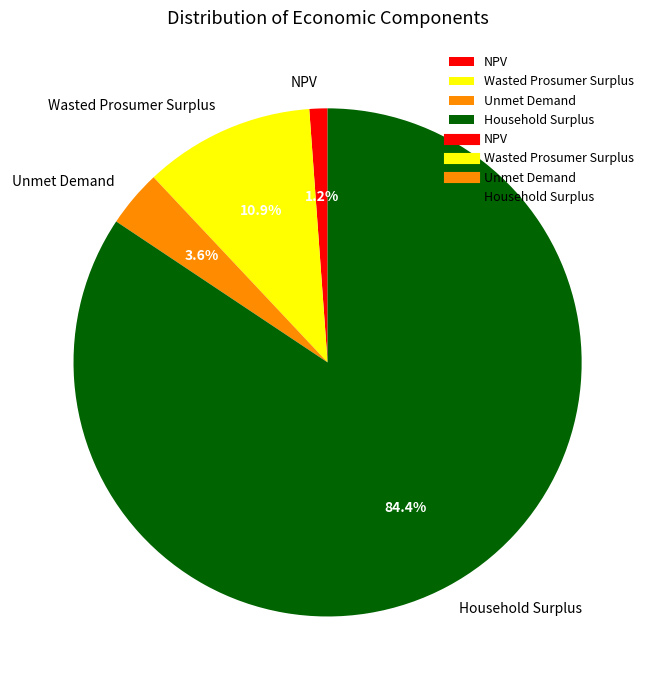

What is the smallest slice in the pie chart?

NPV